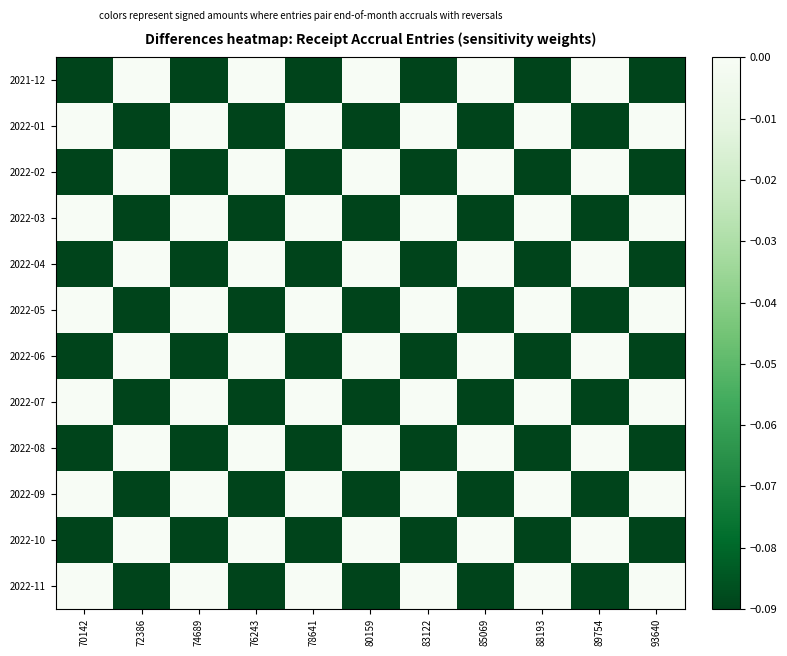

Which has a higher value, 88193 or 78641?

88193